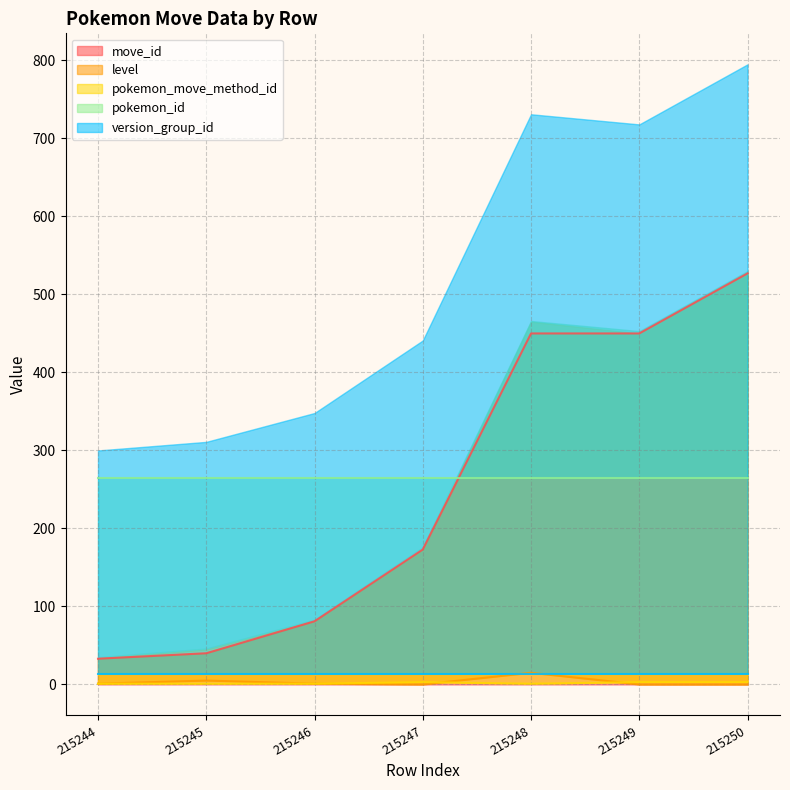

Is the value of pokemon_move_method_id at 215245 greater than the value of move_id at 215248?

No